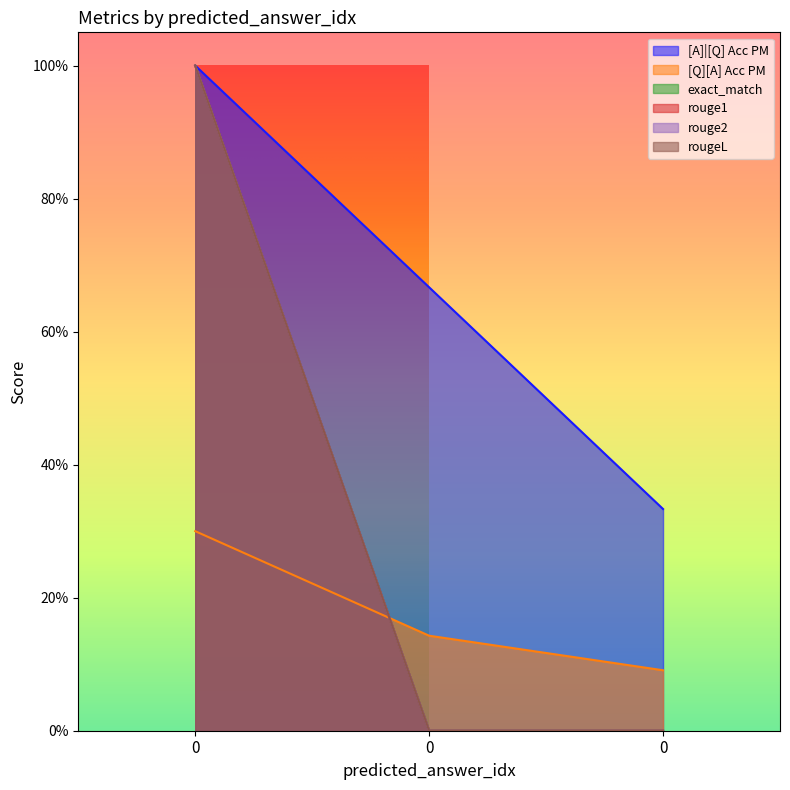

What is the spread (max minus min) of values at 0?

0.7